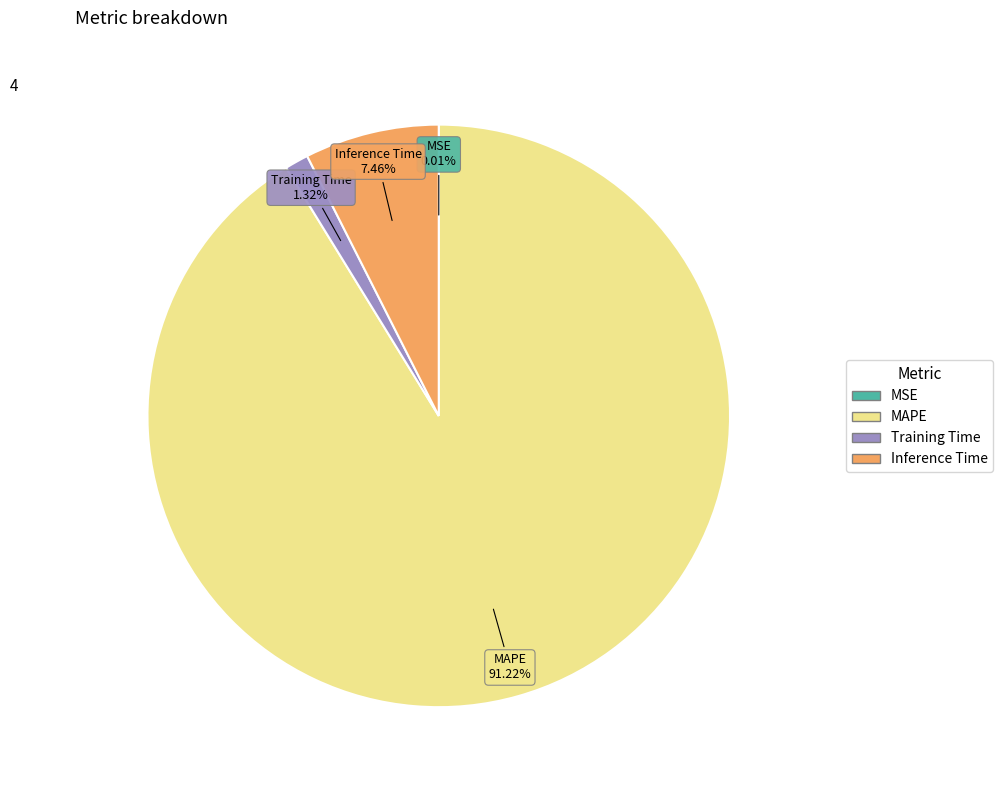

Which slice is the largest?

MAPE